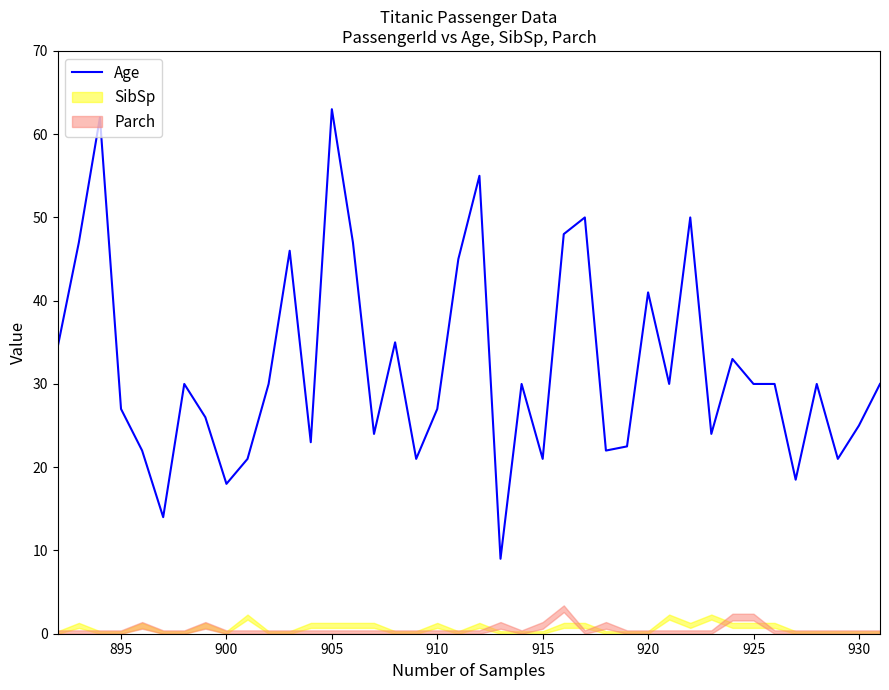

What is the value of the 11th point from the left?

30.0